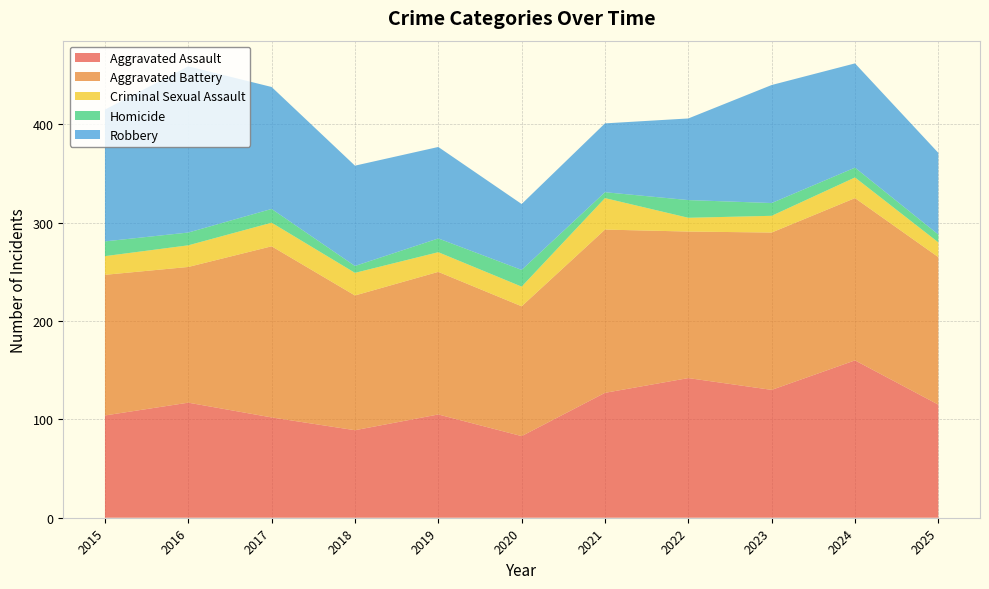

Reading right to left, transcribe all the data shown in this chart.

Aggravated Assault: 2025=115	2024=160	2023=130	2022=142	2021=127	2020=83	2019=105	2018=89	2017=102	2016=117	2015=104
Aggravated Battery: 2025=150	2024=165	2023=160	2022=149	2021=166	2020=132	2019=145	2018=137	2017=174	2016=138	2015=143
Criminal Sexual Assault: 2025=15	2024=21	2023=17	2022=14	2021=32	2020=20	2019=20	2018=23	2017=24	2016=22	2015=19
Homicide: 2025=8	2024=10	2023=13	2022=18	2021=6	2020=17	2019=14	2018=7	2017=14	2016=13	2015=15
Robbery: 2025=83	2024=106	2023=120	2022=83	2021=70	2020=67	2019=93	2018=102	2017=124	2016=169	2015=134